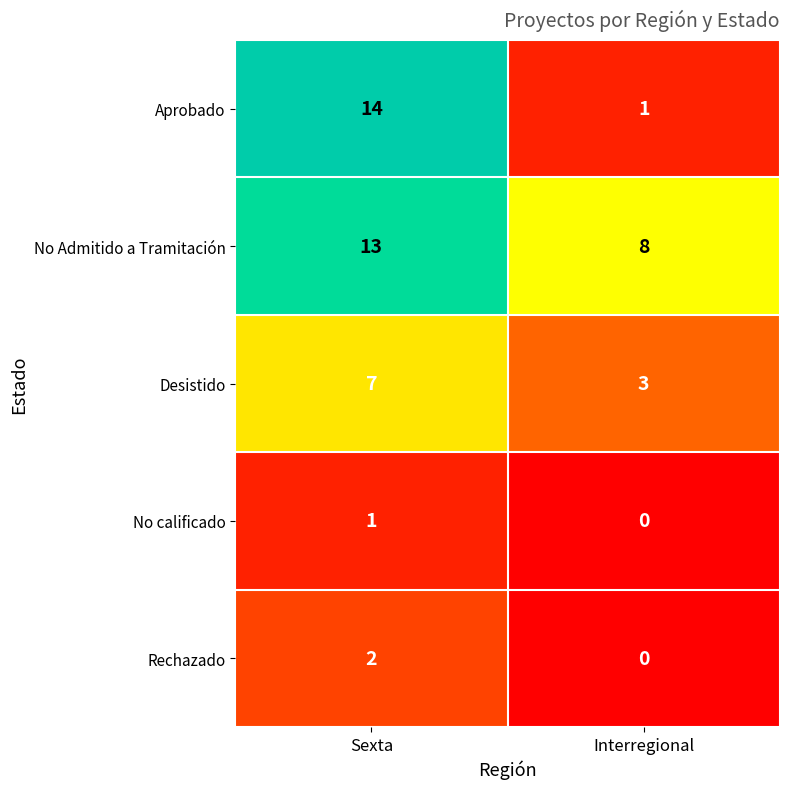

Reading left to right, transcribe all the data shown in this chart.

Aprobado: Sexta=14	Interregional=1
No Admitido a Tramitación: Sexta=13	Interregional=8
Desistido: Sexta=7	Interregional=3
No calificado: Sexta=1	Interregional=0
Rechazado: Sexta=2	Interregional=0